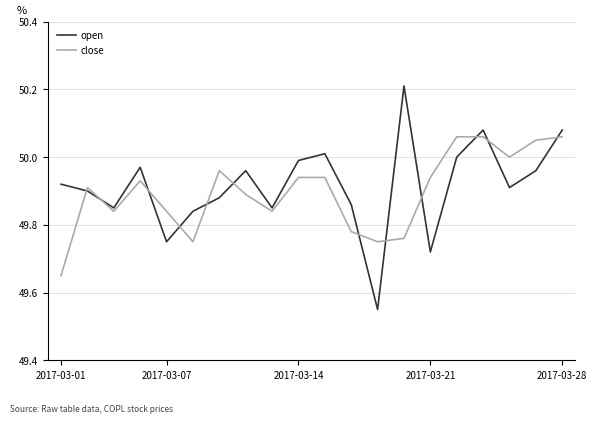

What are all the series names shown in the legend?

open, close